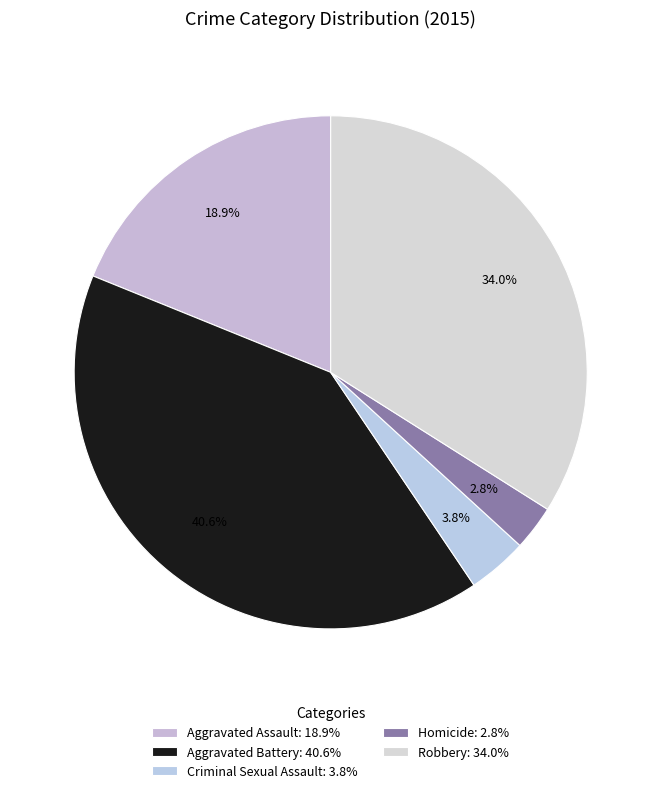

What is the ratio of the value at Aggravated Battery to the value at Robbery?

1.2